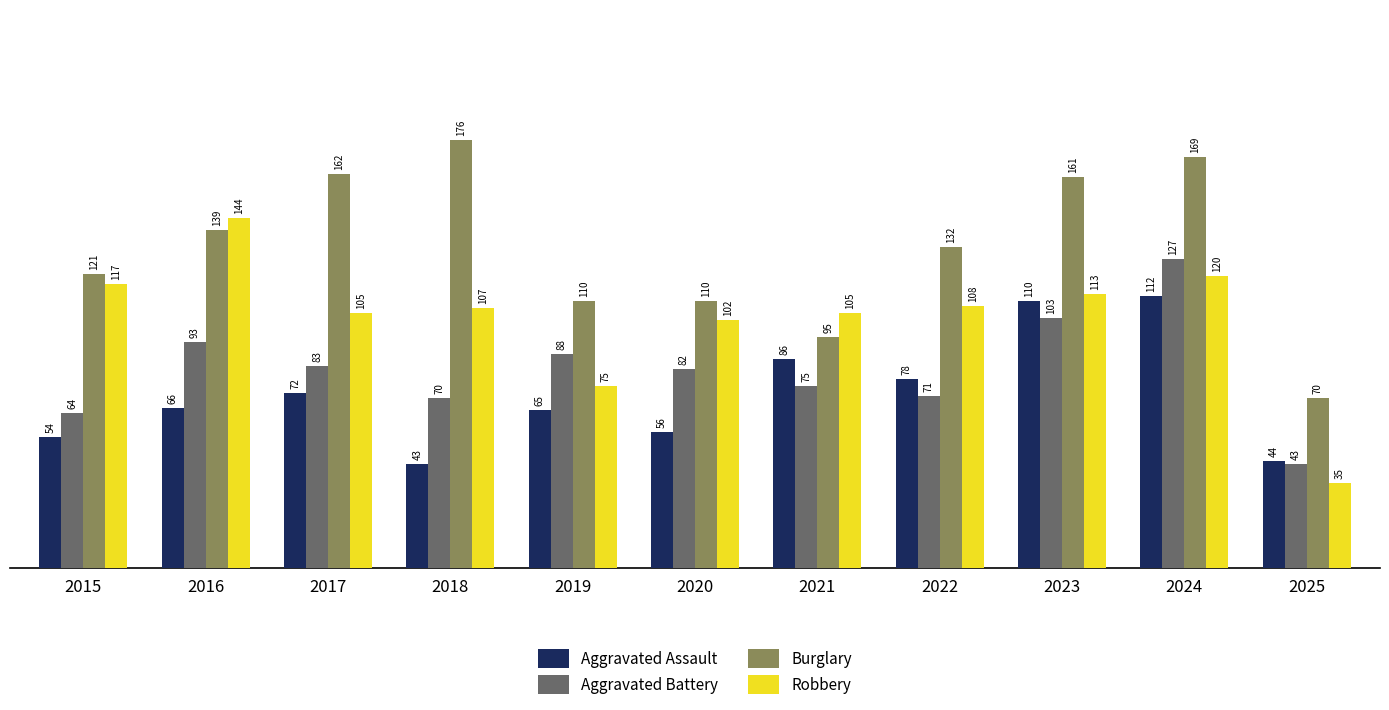

At which label is Aggravated Battery closest to 85?

2017